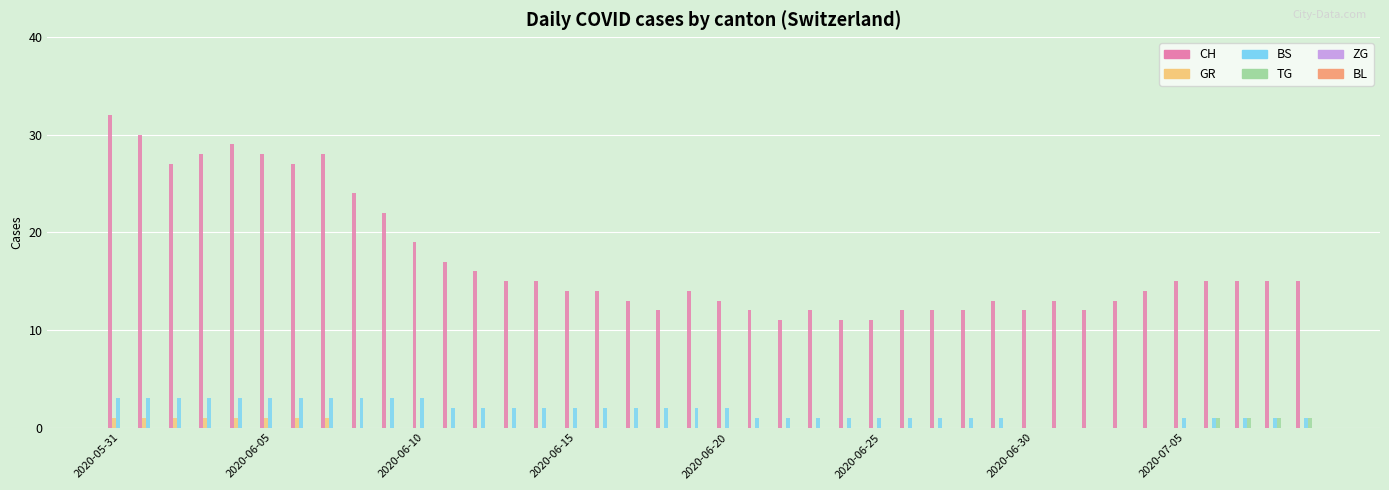

What is the maximum value shown in the chart?

32